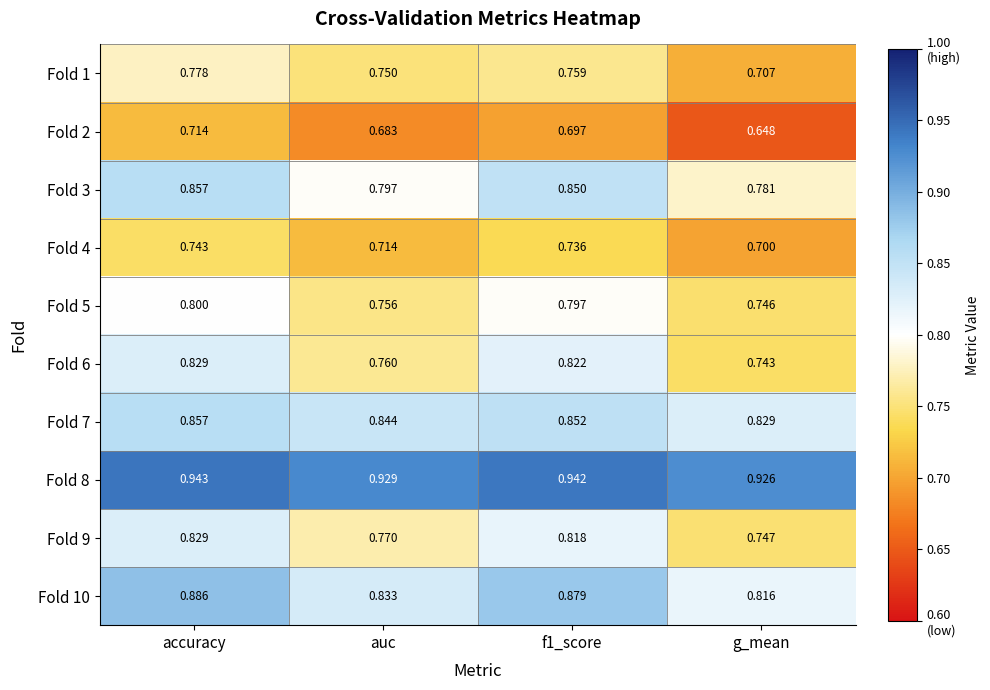

At which label is Fold 8 closest to 0?

g_mean